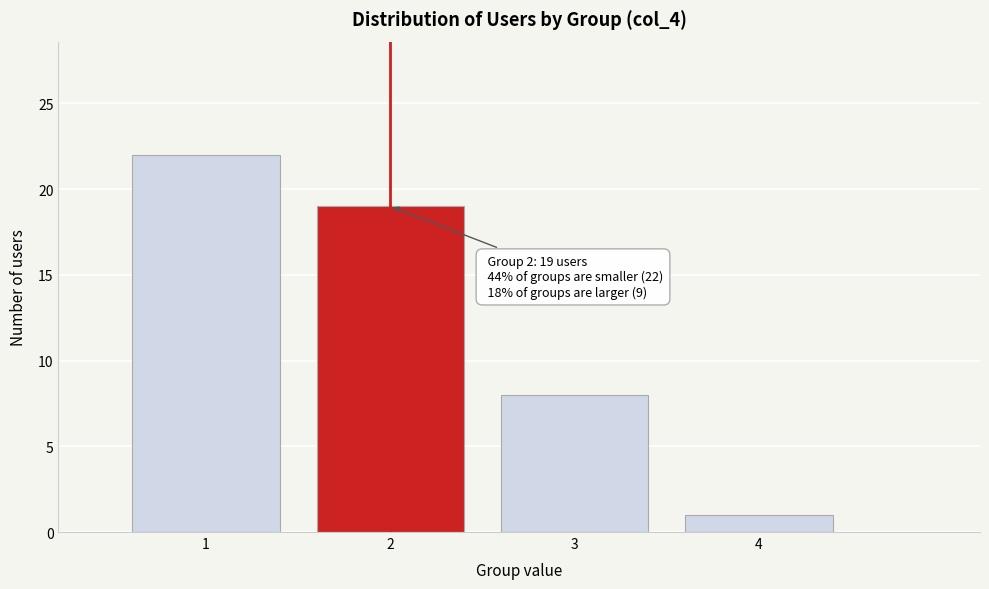

Reading left to right, transcribe all the data shown in this chart.

1=22	2=19	3=8	4=1